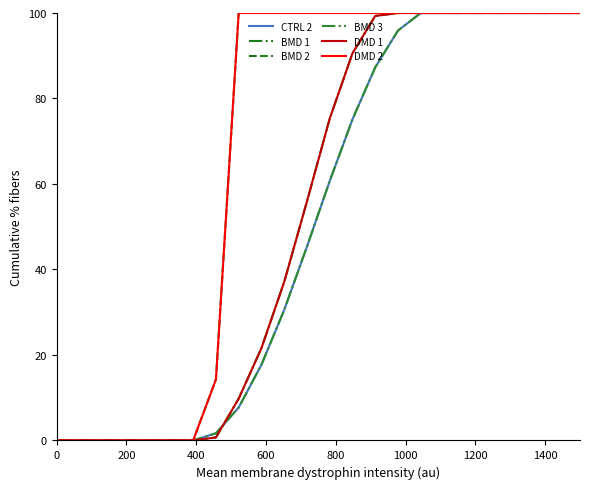

Does the chart have visible grid lines?

No